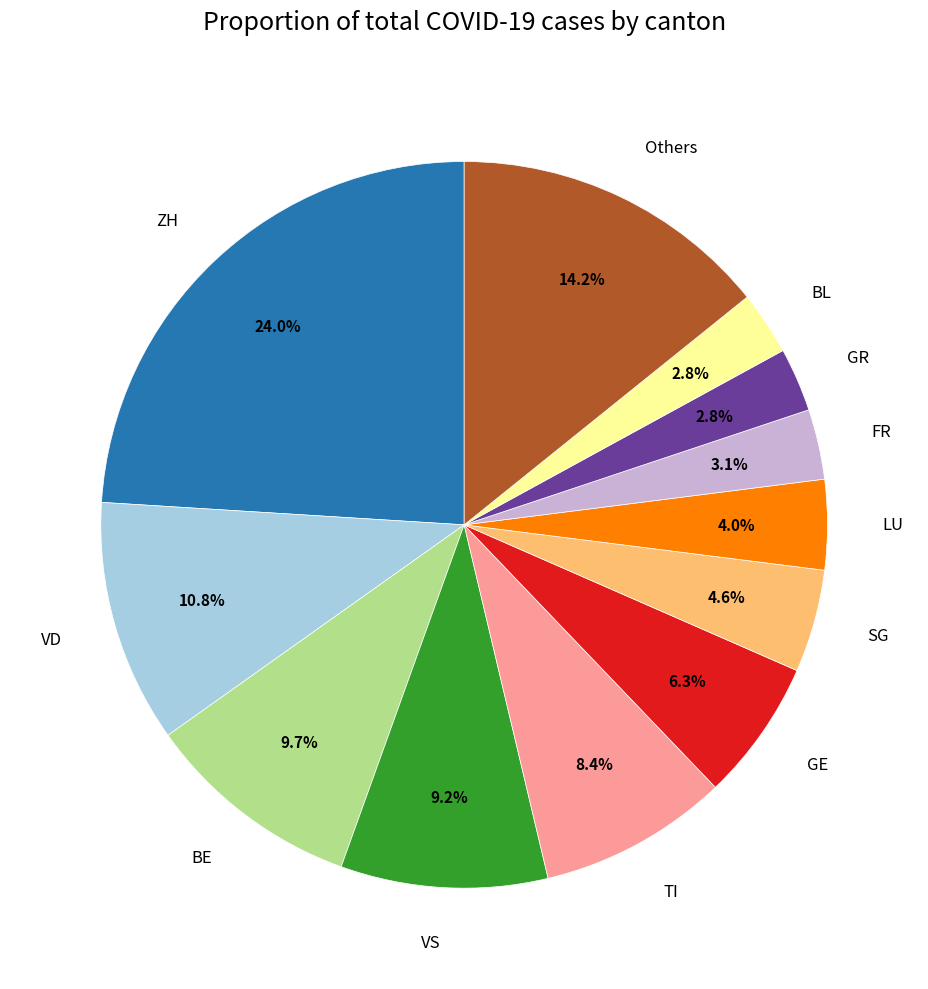

Is there a majority slice in this chart?

No